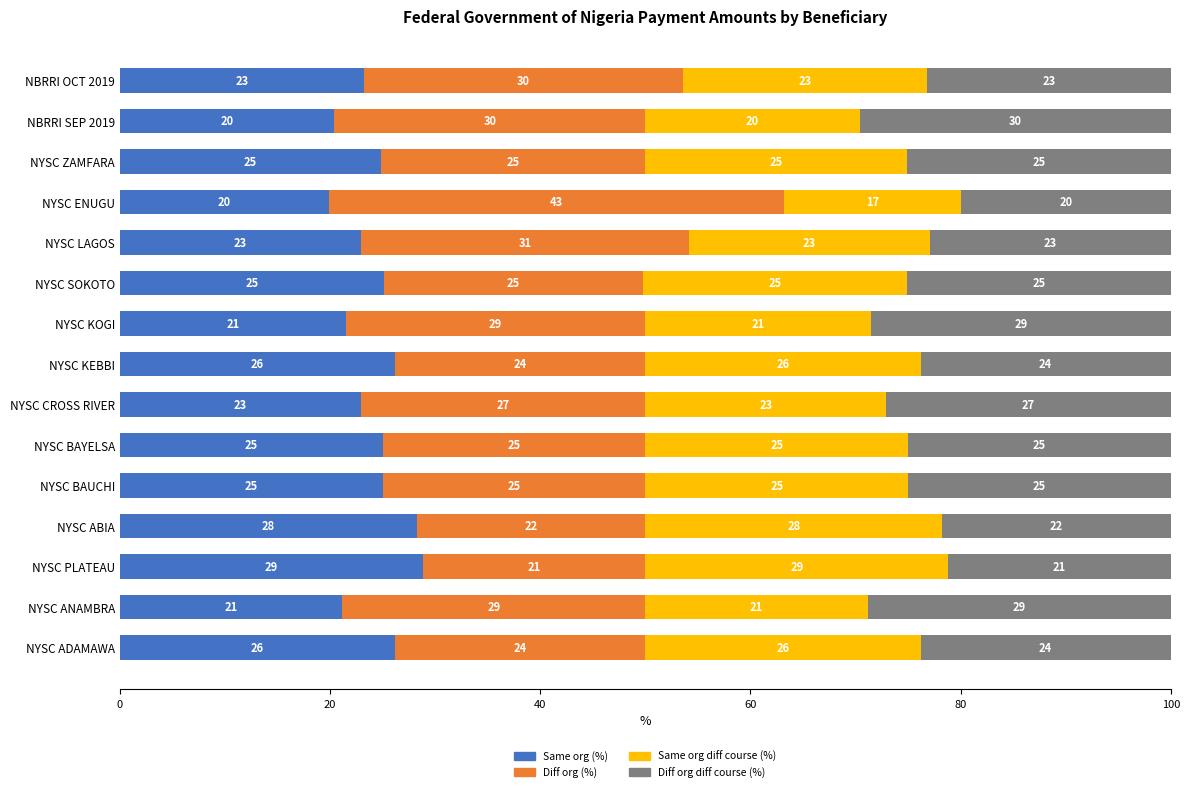

What is the maximum value for Same org (%)?

28.8